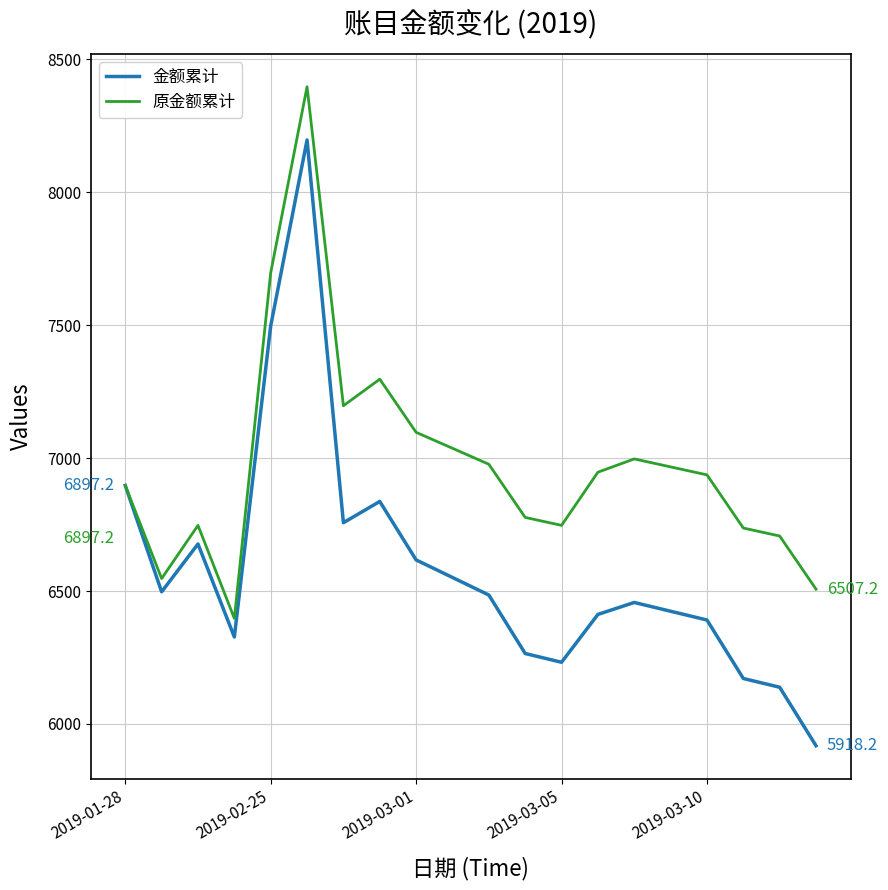

Is this an area chart (filled region under the line)?

No